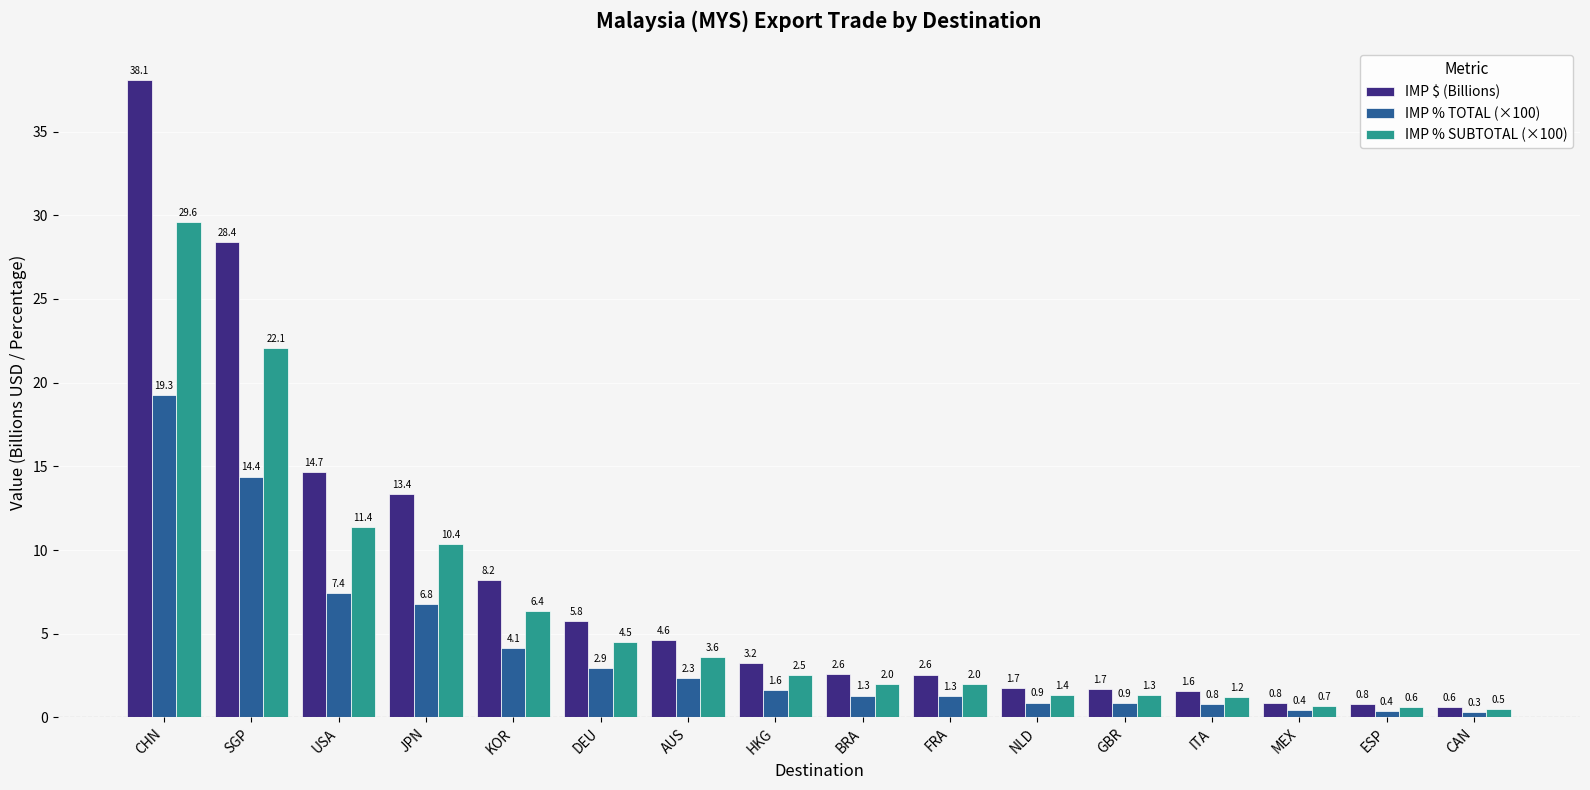

What position from the right is AUS?

10